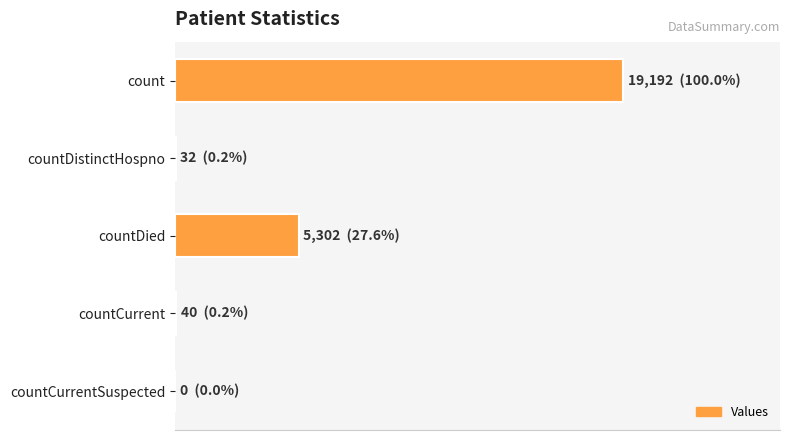

What is the sum of all values?

24566